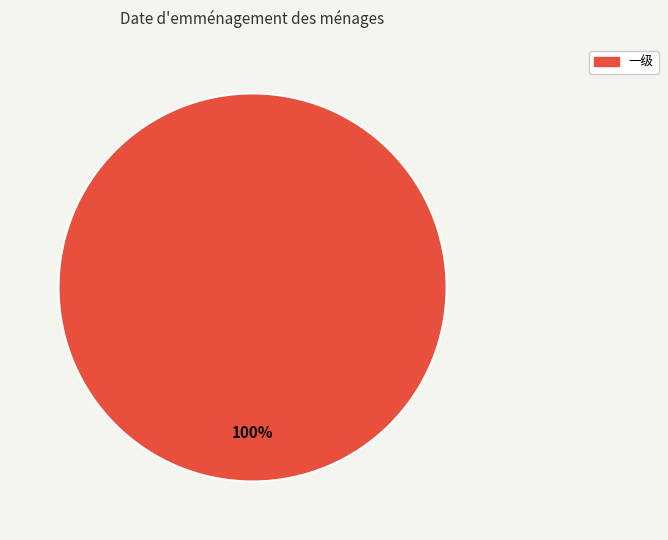

Does any single category account for the majority?

Yes